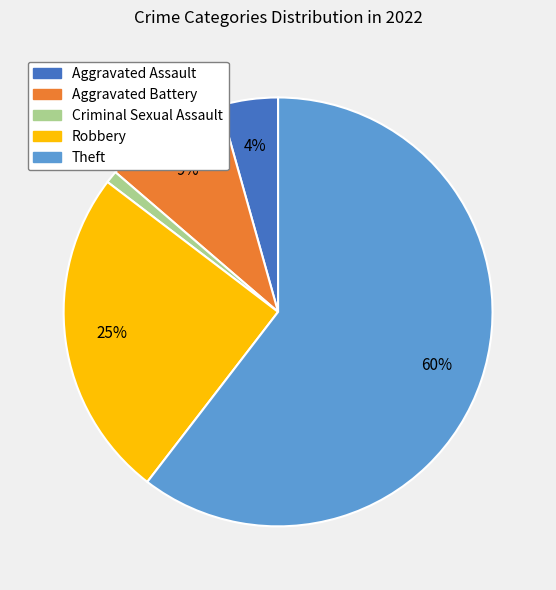

Do Robbery and Theft together represent more than half of the pie?

Yes